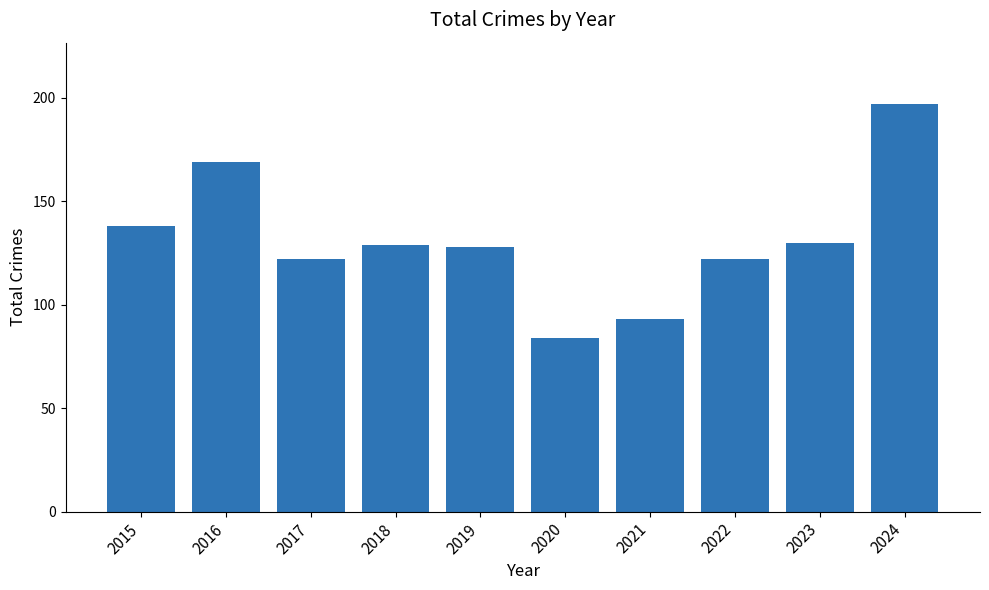

Are the bars grouped side by side (vs. stacked)?

No